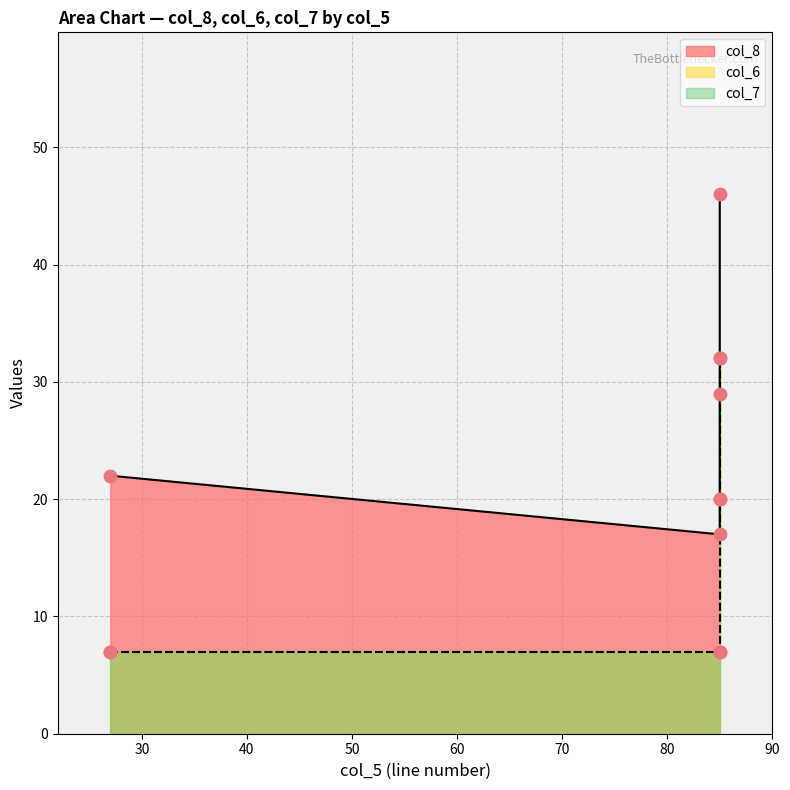

At which category is the sum across all series the highest?

85